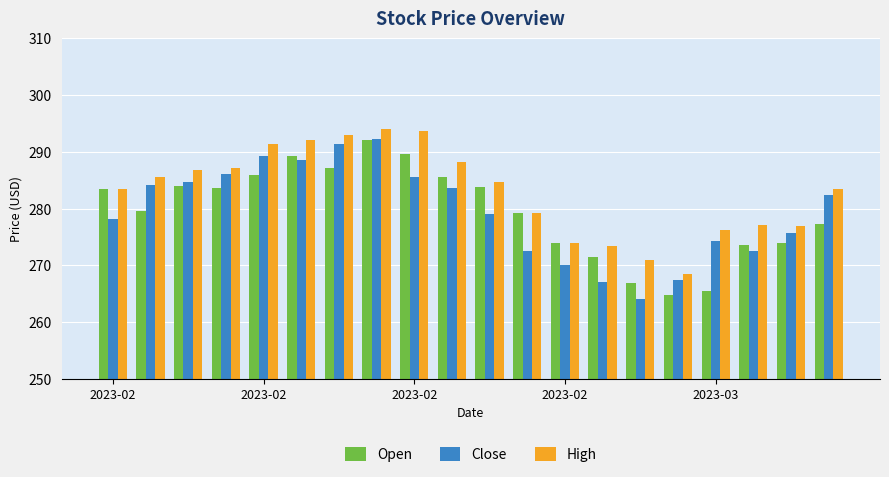

What is the lowest value of the Open series?

264.8